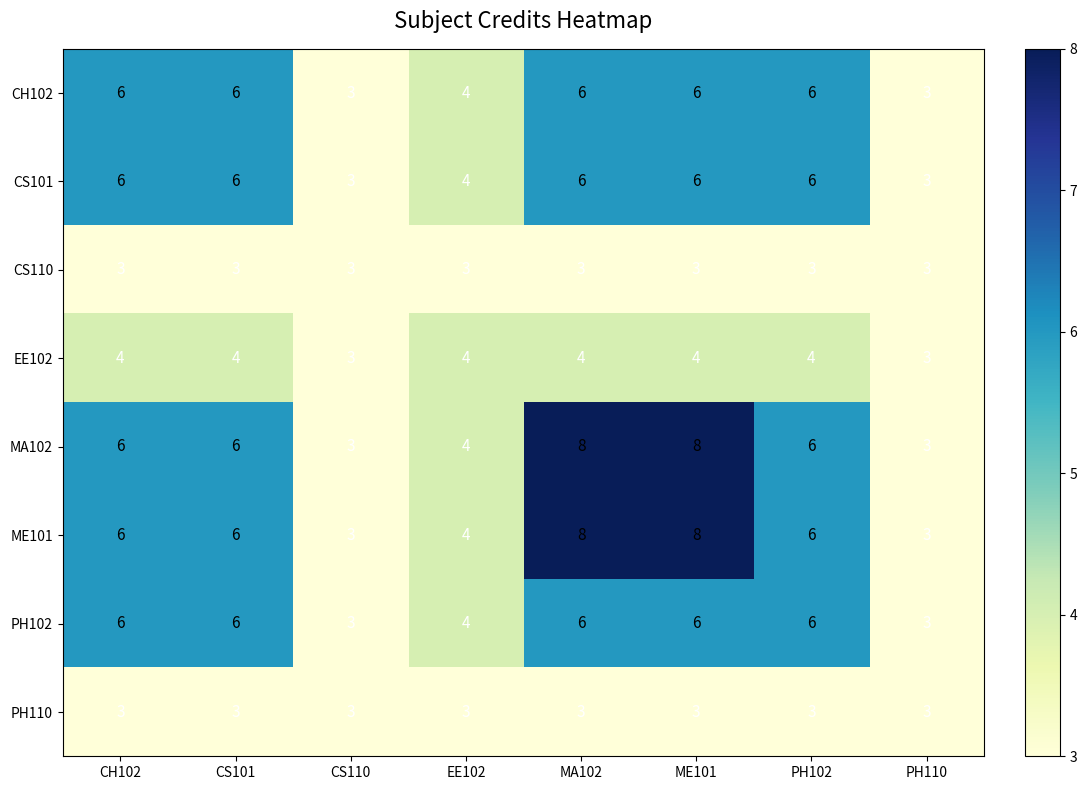

How many distinct data groups are displayed?

8